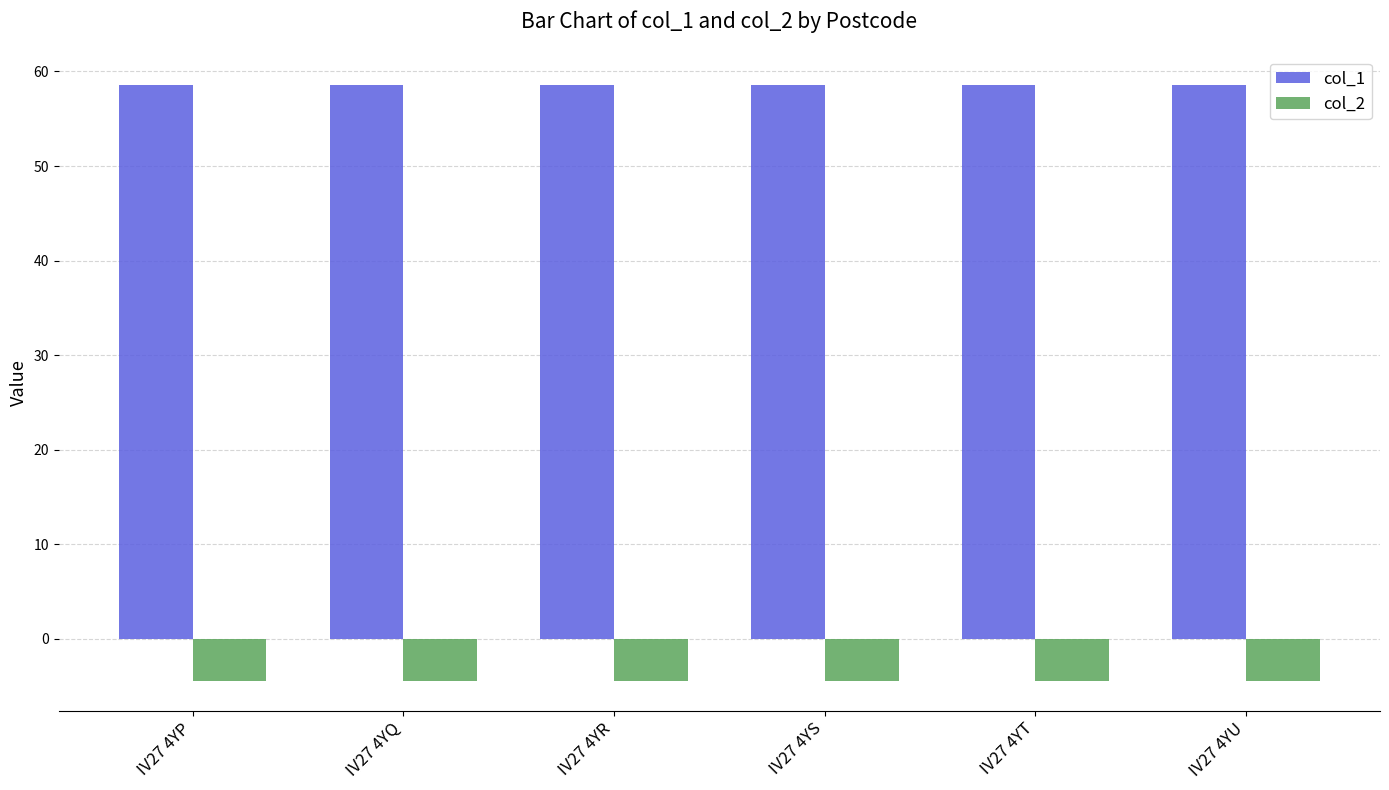

What is the value of the col_1 bar at the 6th from the left?

58.5